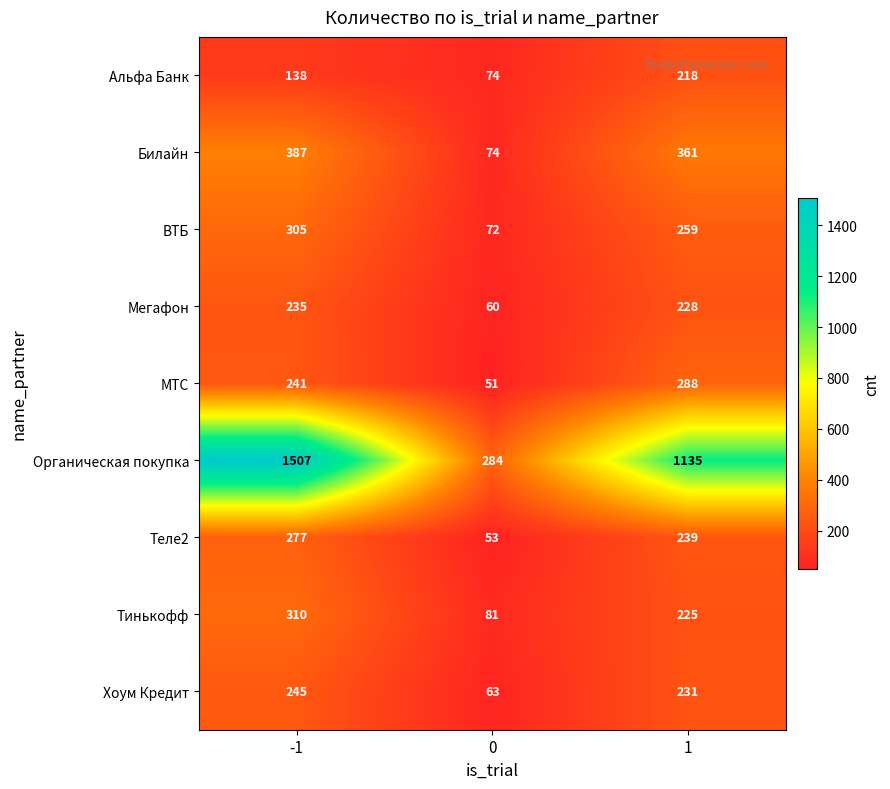

How many series are shown in this chart?

9